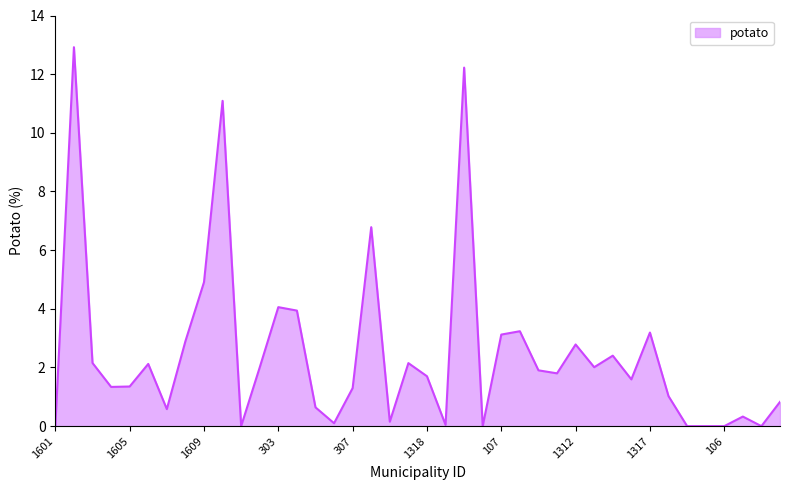

What is the maximum value shown in the chart?

12.9